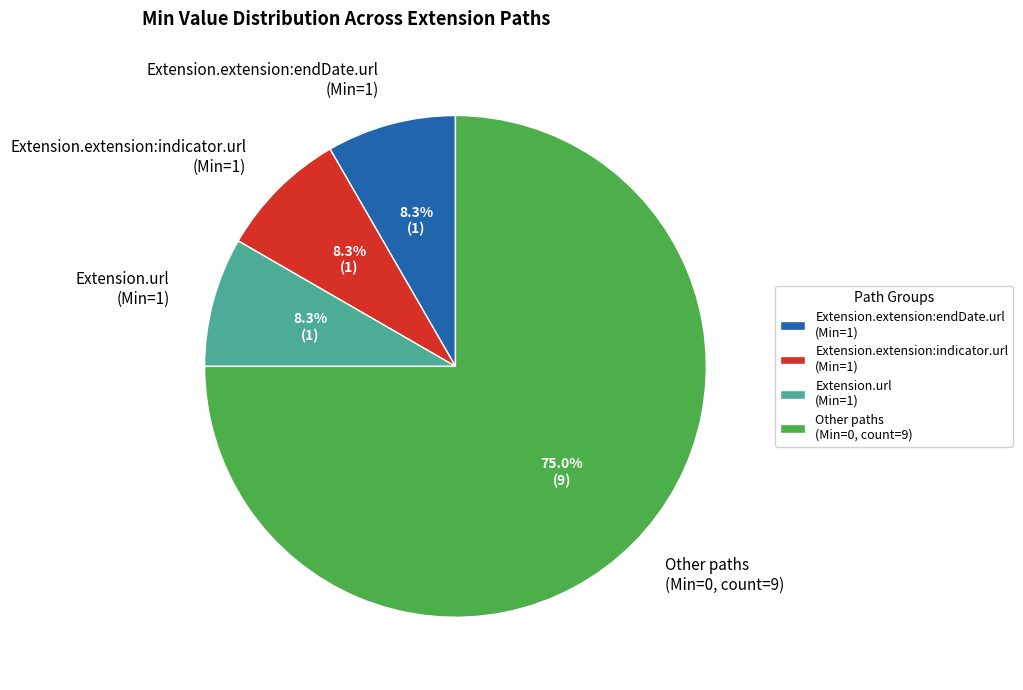

How much of the chart is everything except Extension.url (Min=1)?

91.7%